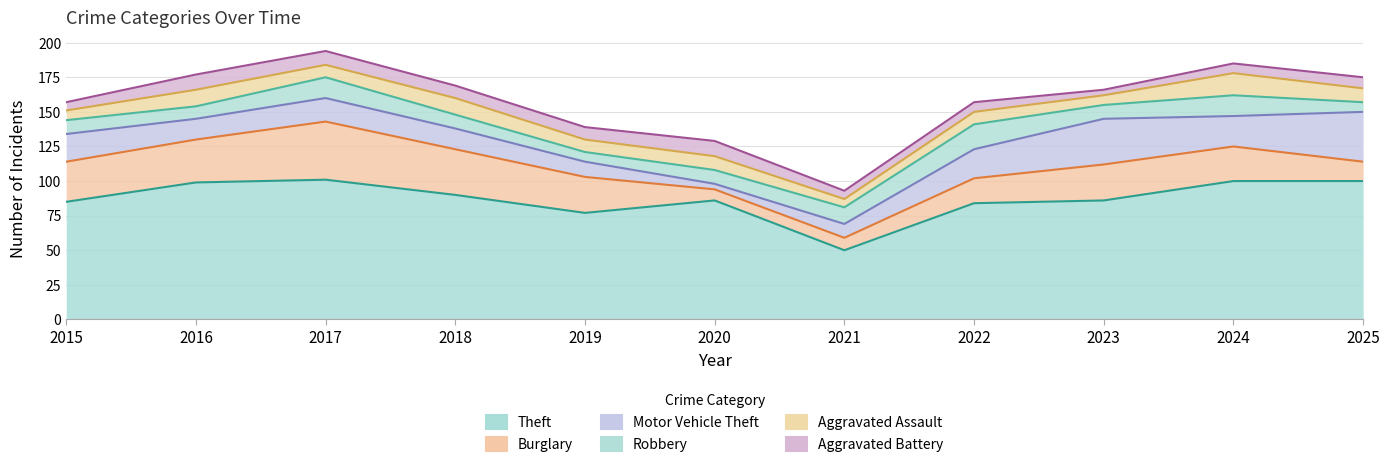

After their last crossing, which series has the higher values: Robbery or Motor Vehicle Theft?

Motor Vehicle Theft